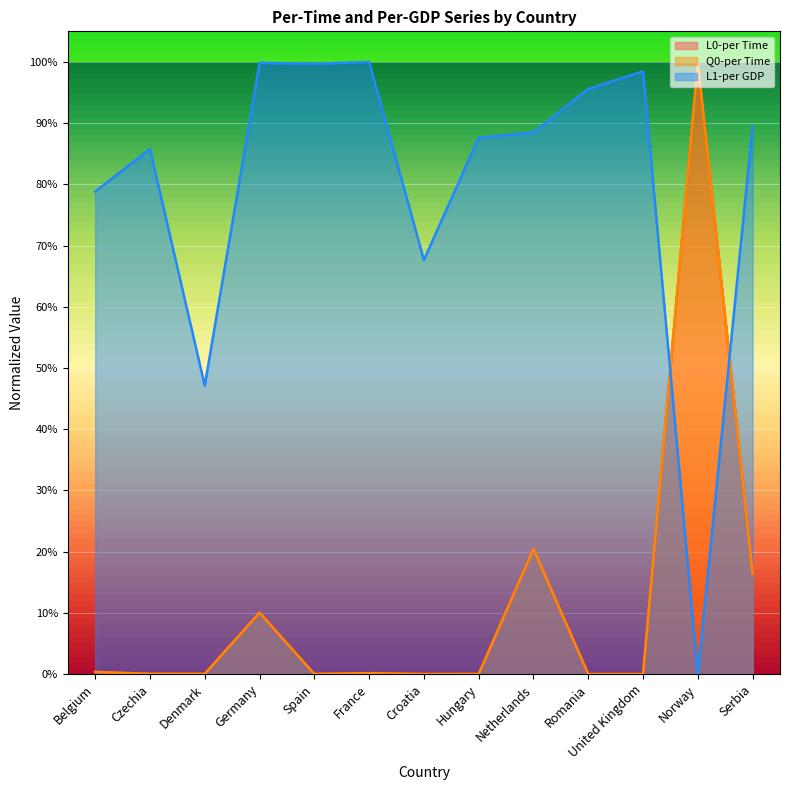

True or false: Q0-per Time has more than 1 interior local peaks.

True